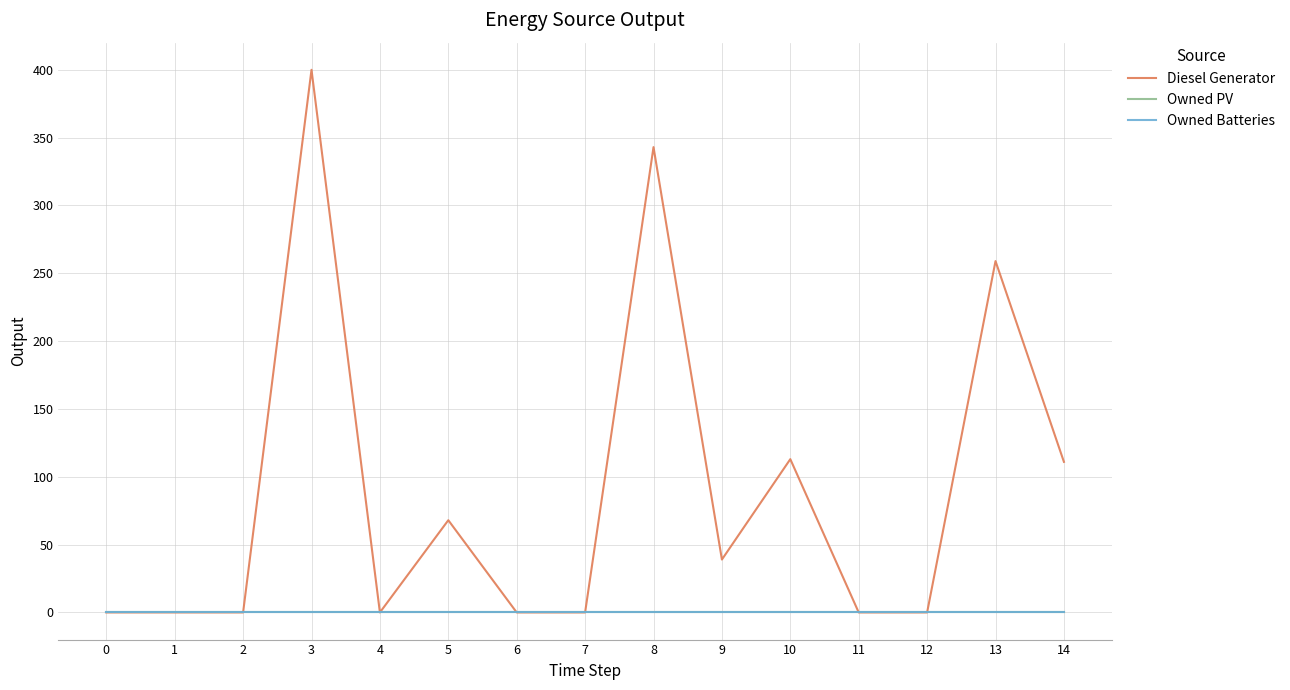

Does the chart have visible grid lines?

Yes